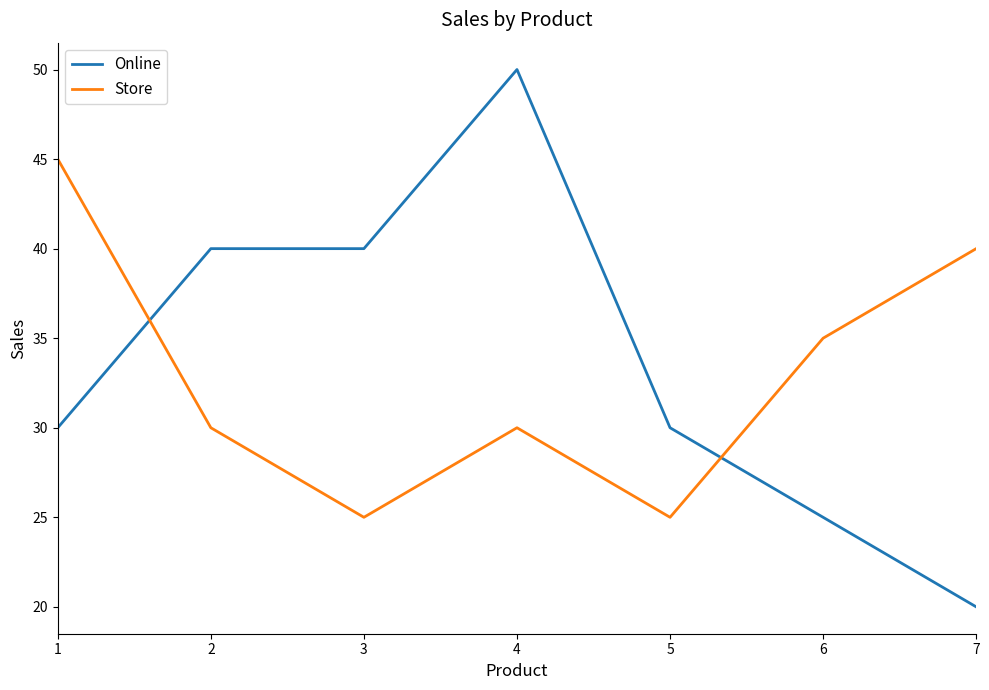

What is the total value across all series at 3?

65